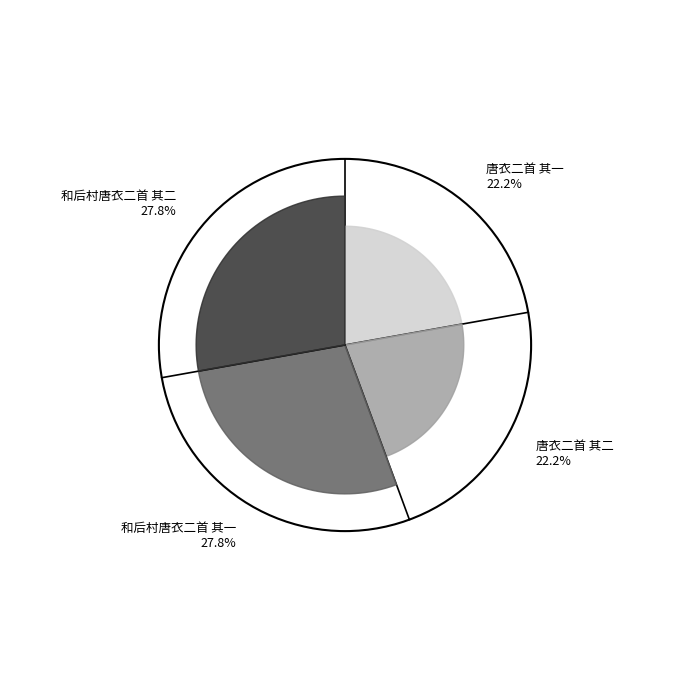

Which slice is the smallest?

唐衣二首 其二